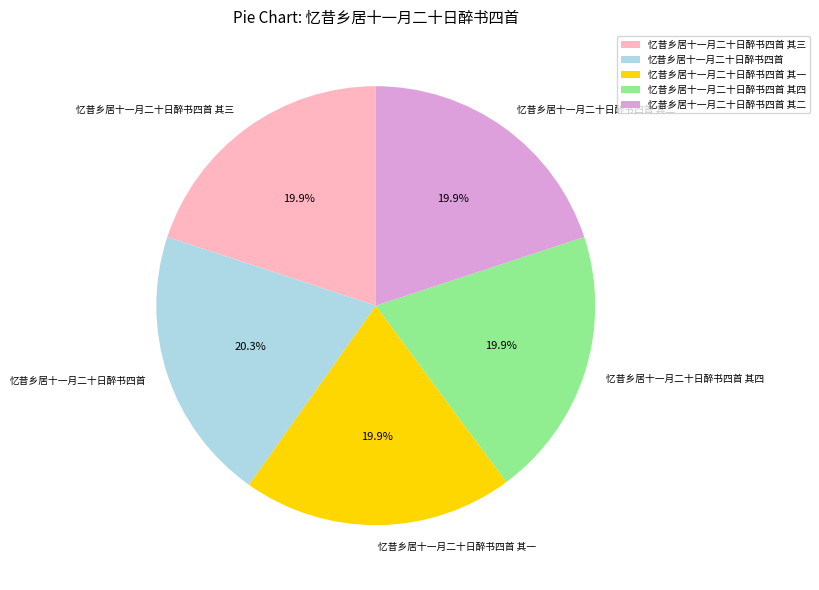

To the nearest percent, what percentage of the pie is 忆昔乡居十一月二十日醉书四首 其二?

20%